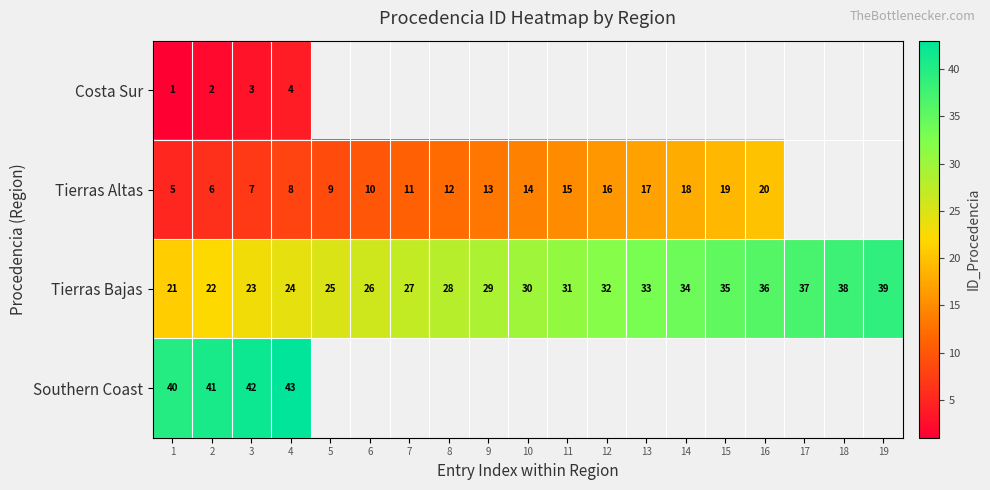

At which label is Tierras Bajas closest to 30?

10